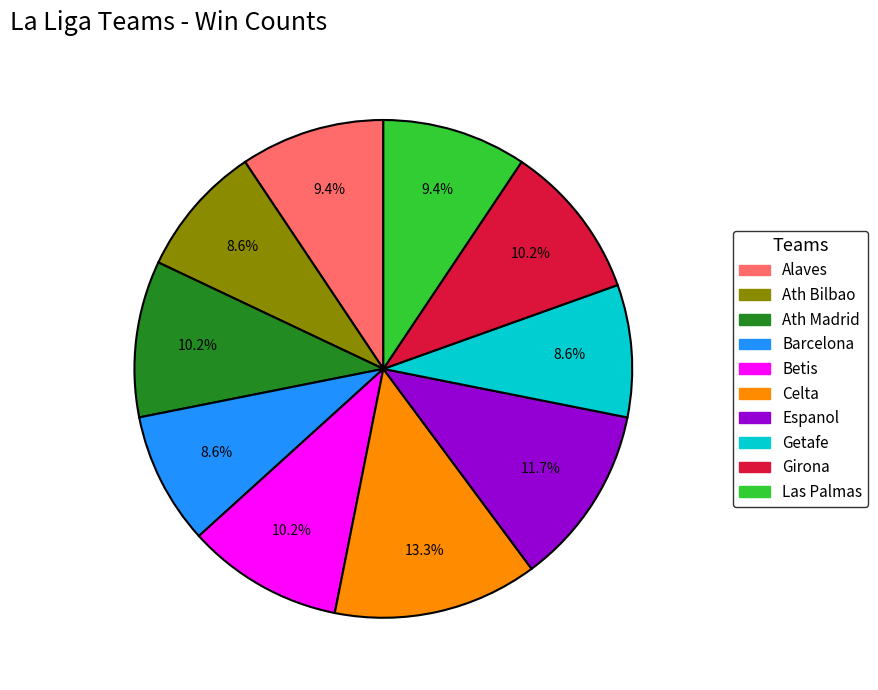

The Celta slice represents 2% of the pie. True or false?

False